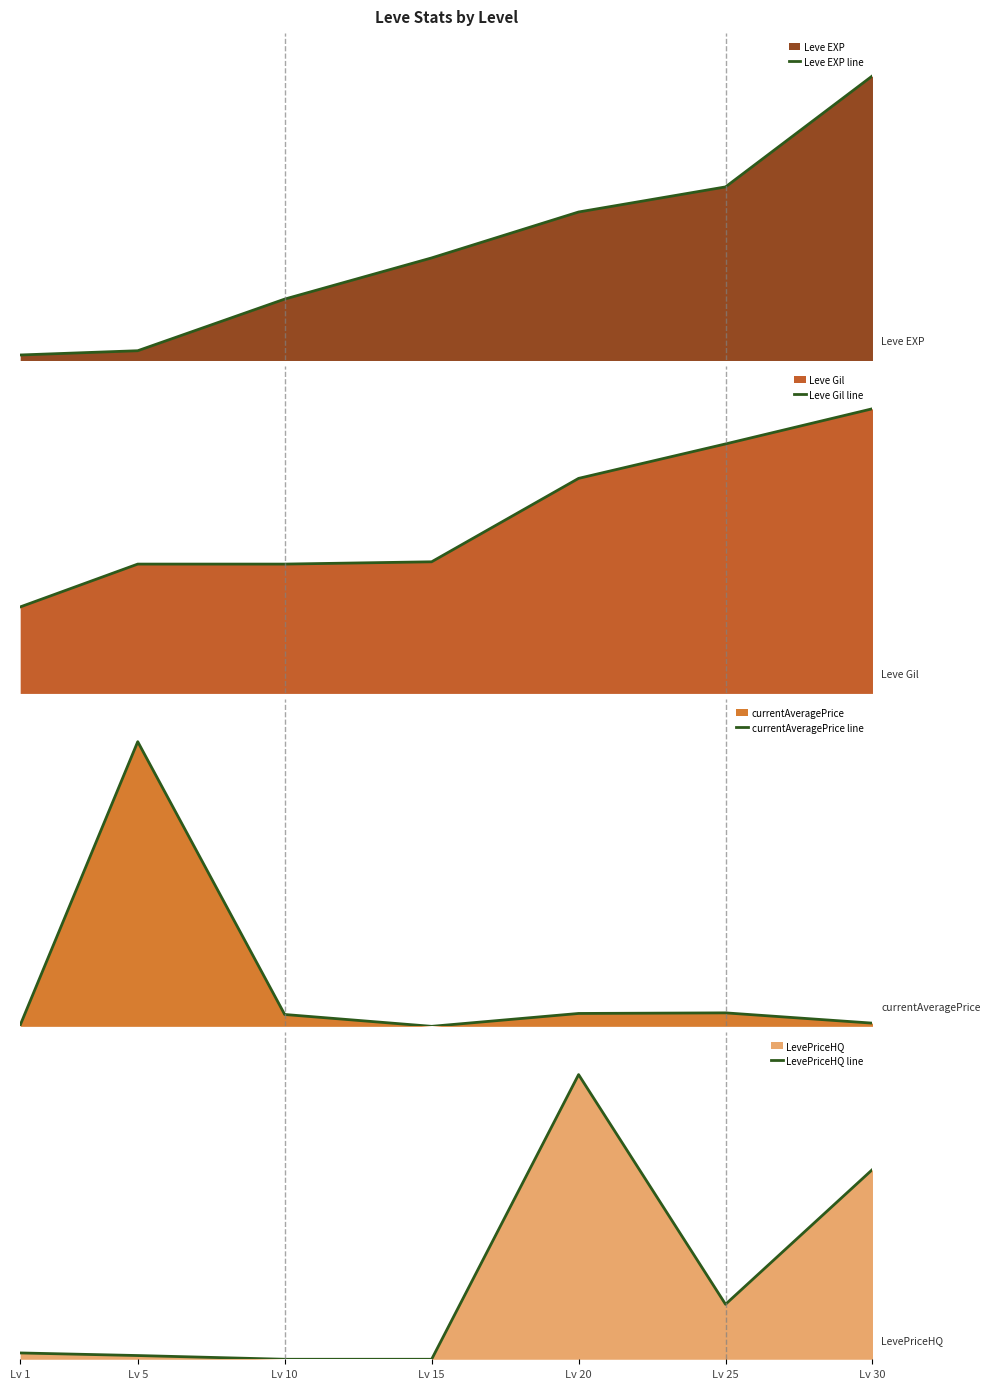

What are all the series names shown in the legend?

Leve EXP line, Leve Gil line, currentAveragePrice line, LevePriceHQ line